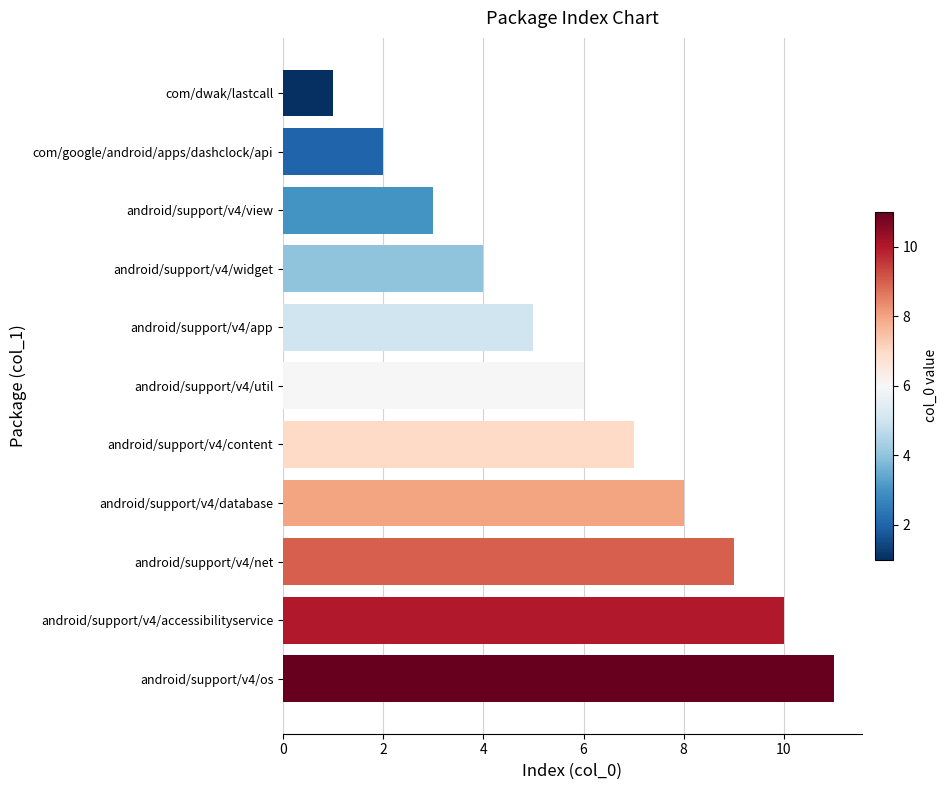

Rank the categories by value from lowest to highest.

com/dwak/lastcall, com/google/android/apps/dashclock/api, android/support/v4/view, android/support/v4/widget, android/support/v4/app, android/support/v4/util, android/support/v4/content, android/support/v4/database, android/support/v4/net, android/support/v4/accessibilityservice, android/support/v4/os